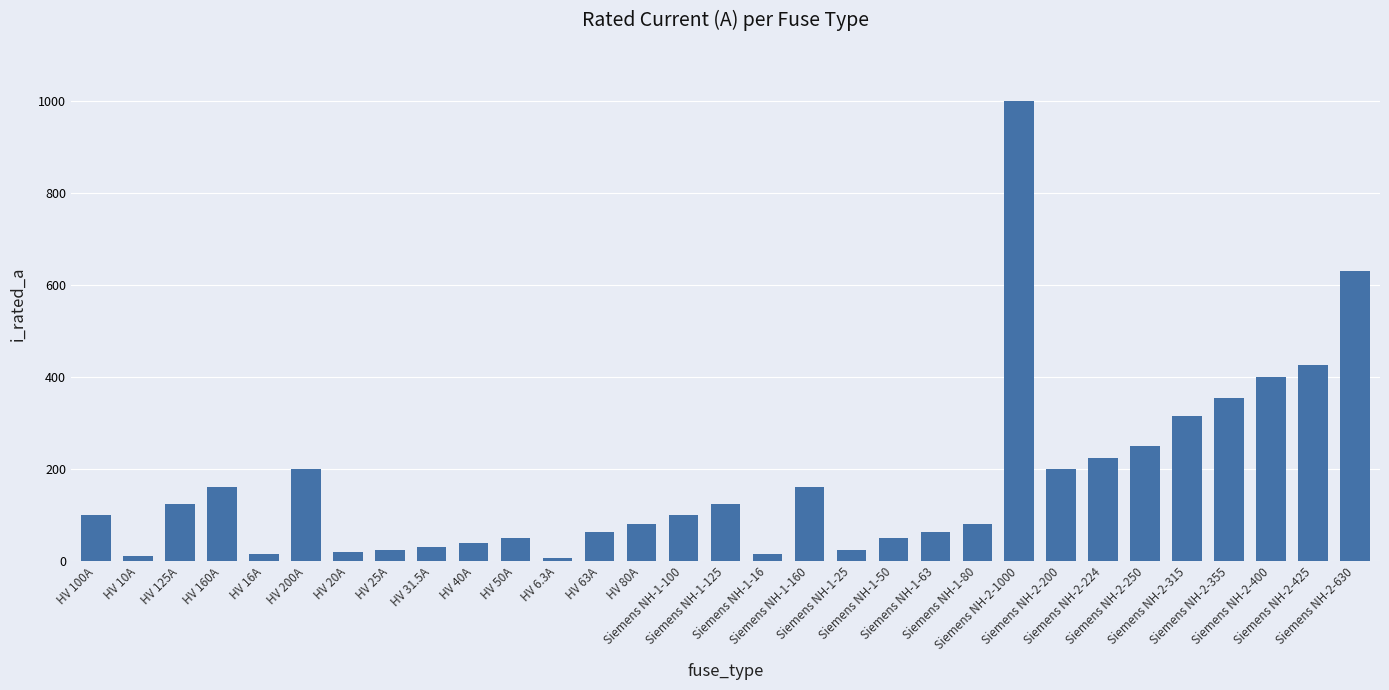

Between Siemens NH-2-1000 and Siemens NH-1-160, which is larger?

Siemens NH-2-1000